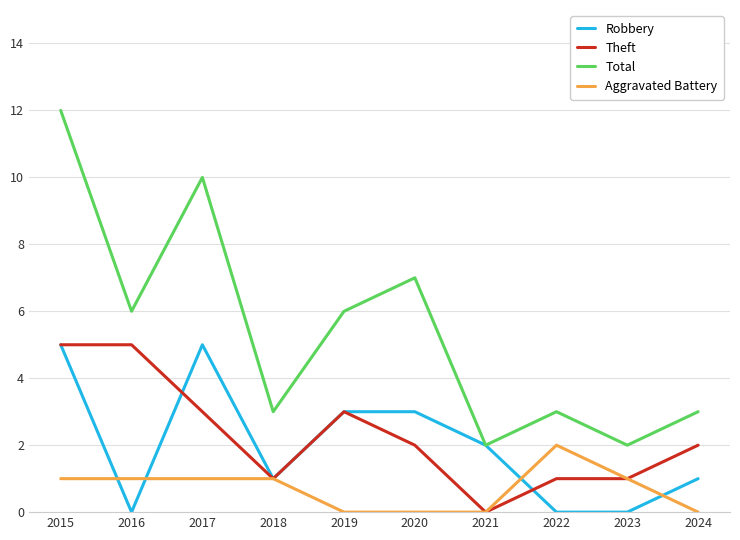

What is the approximate value of Theft at 2015?

5